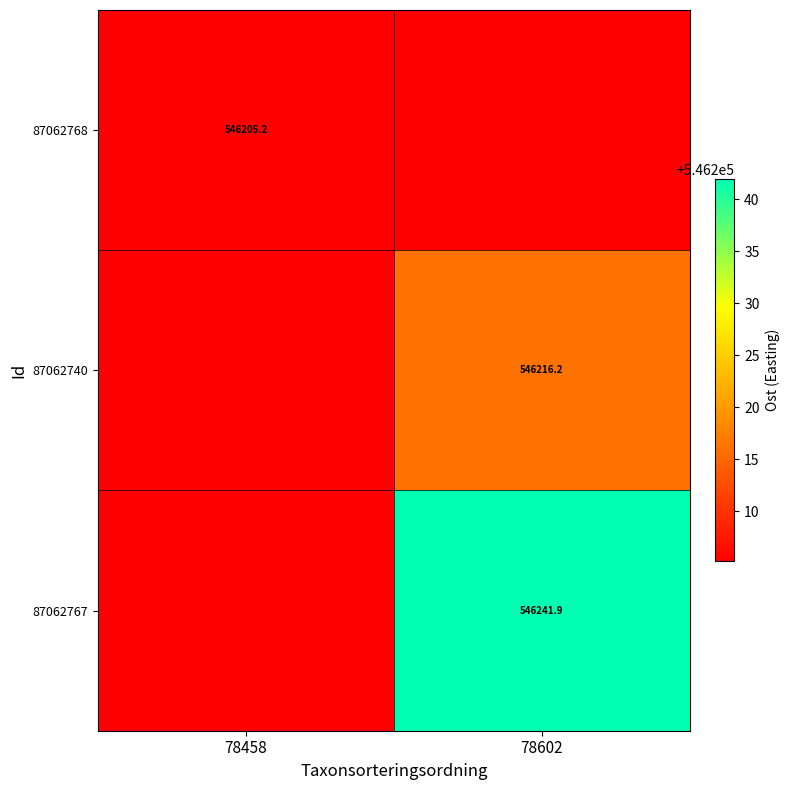

What is the total value across all series at 78602?

1638663.3